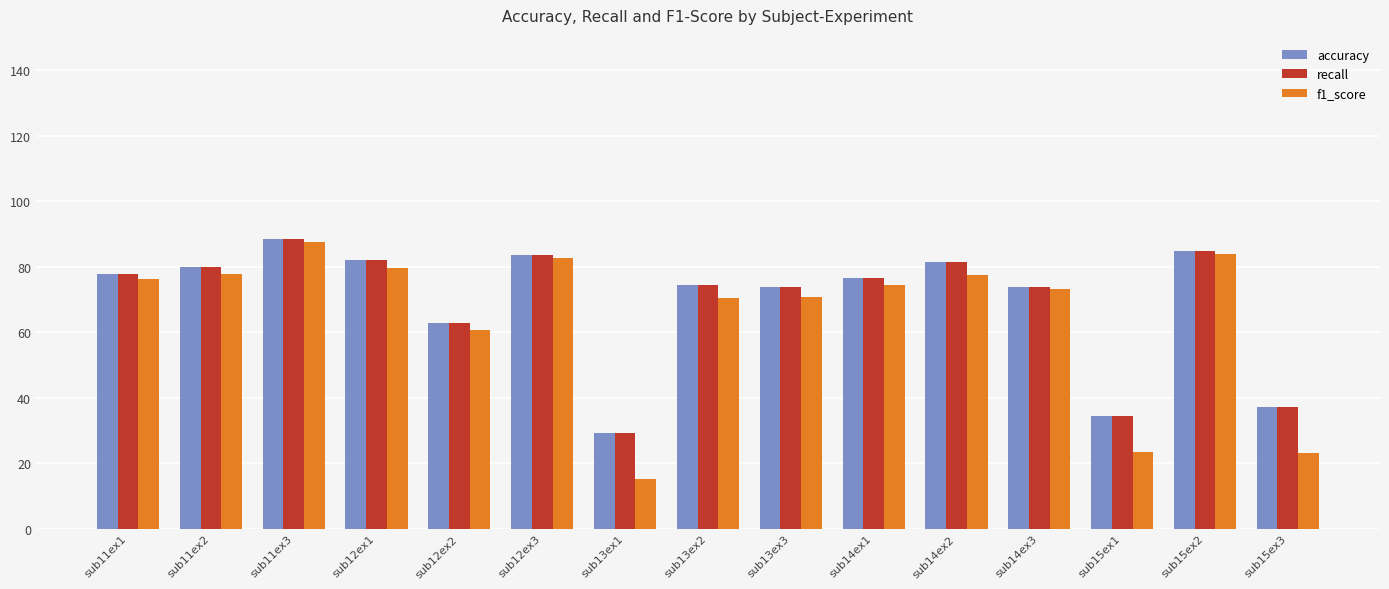

What position from the left is sub12ex2?

5